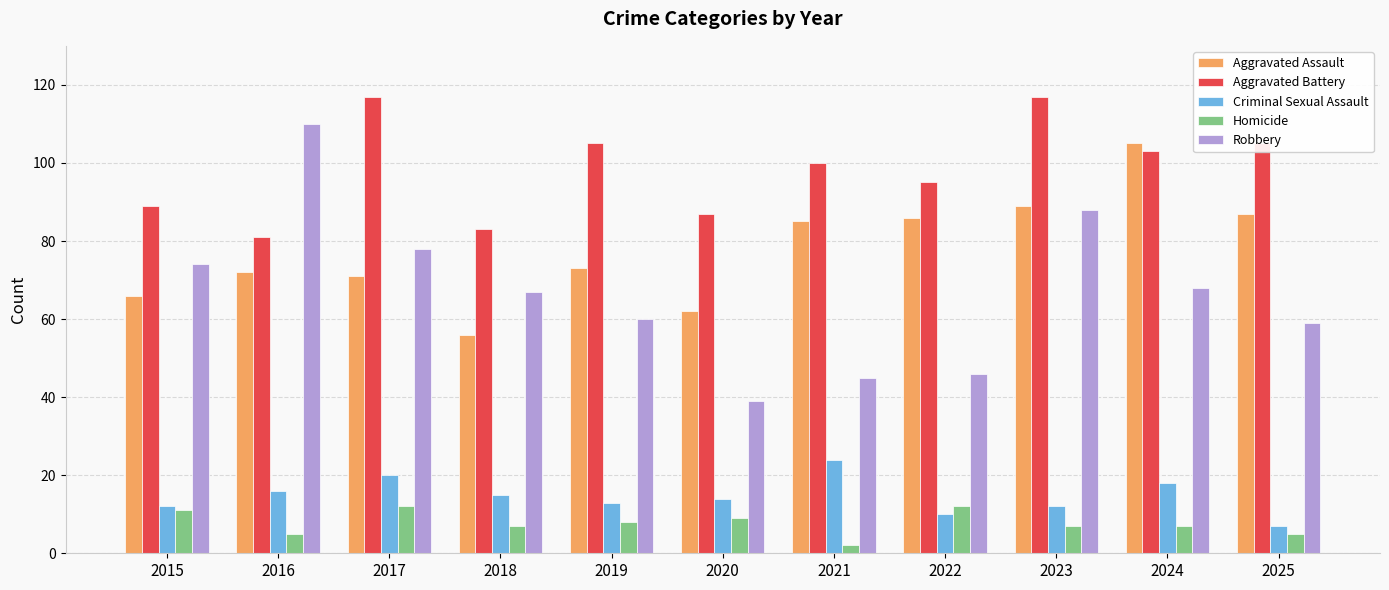

What is the value of the Homicide bar at the 2nd from the left?

5